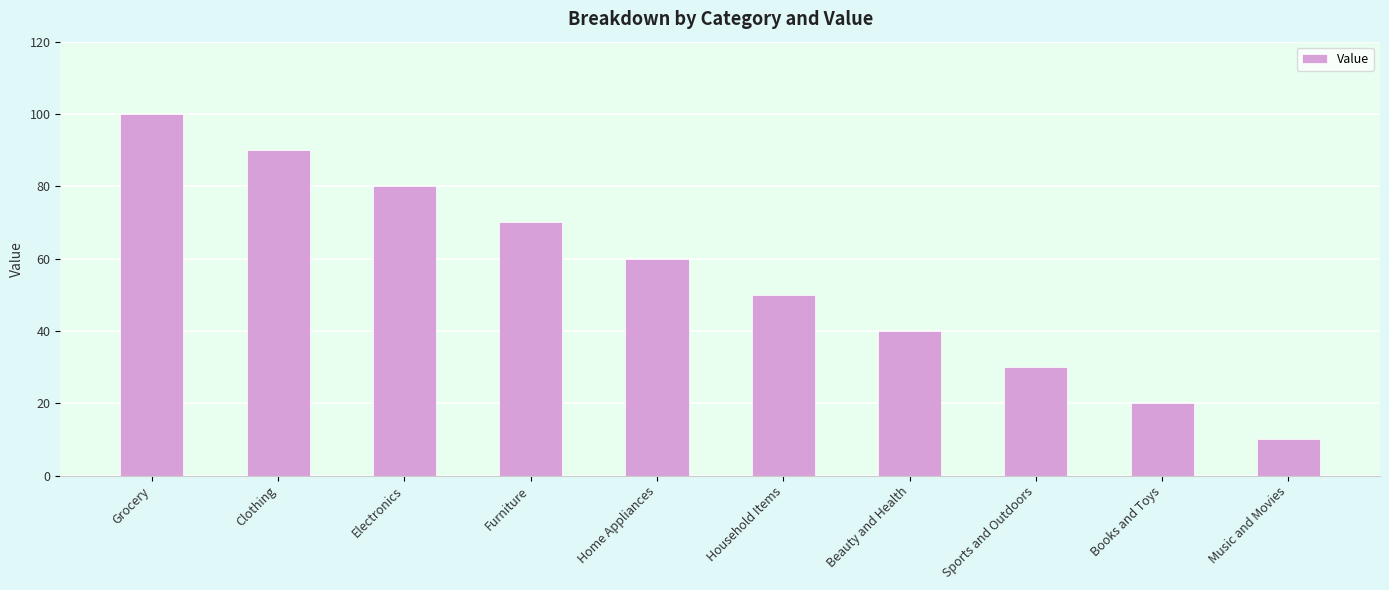

What is the label of the 3rd bar from the right?

Sports and Outdoors